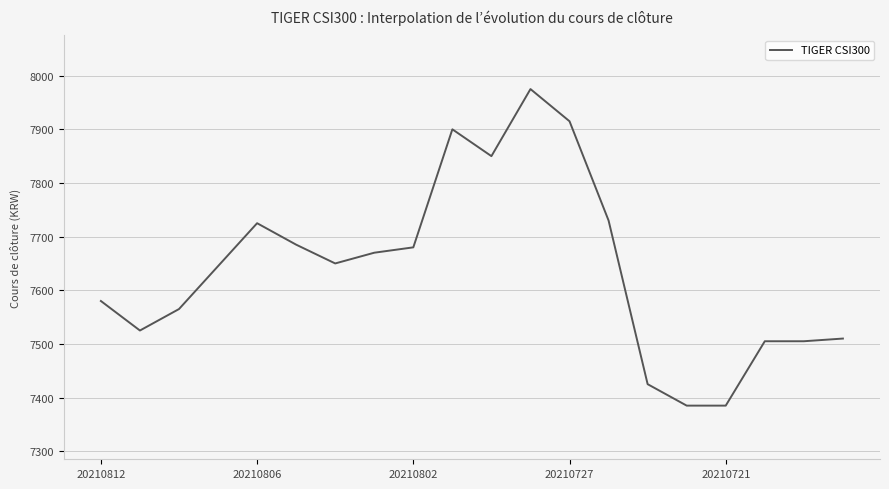

What is the greatest value displayed?

7975